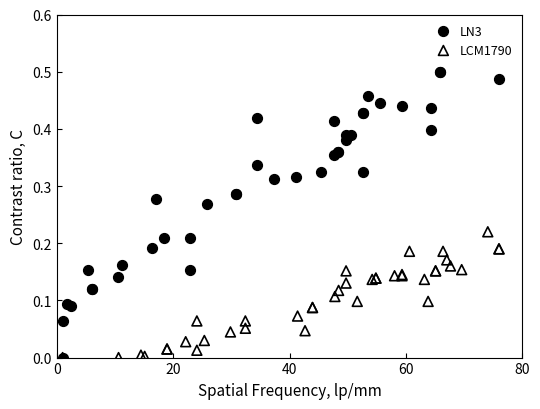

Which series reaches the maximum Y coordinate?

LN3